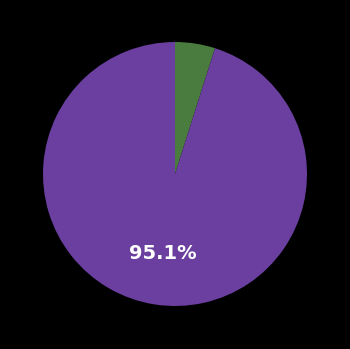

Is there a majority slice in this chart?

Yes